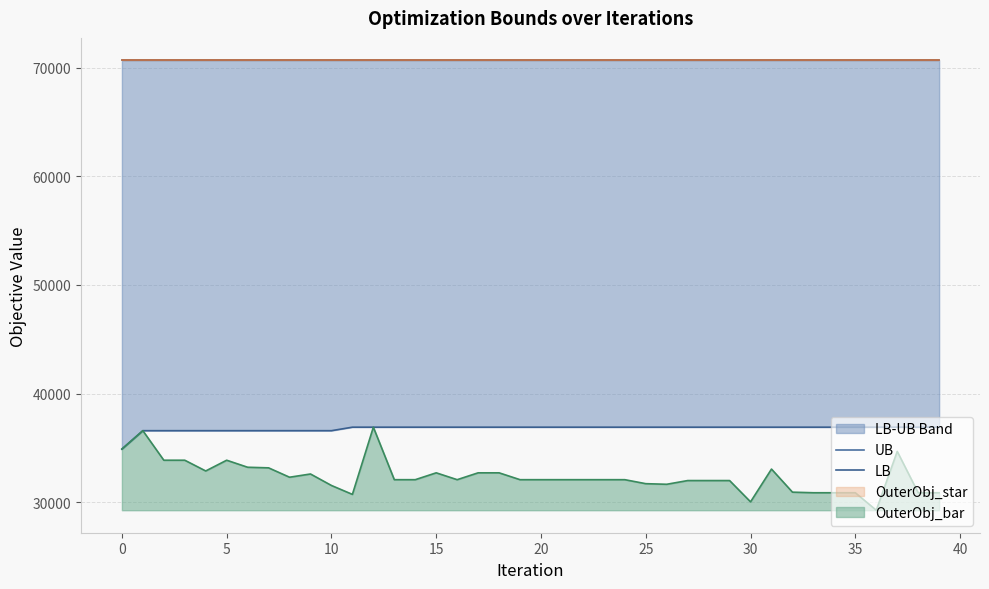

What is the highest value of the OuterObj_bar series?

36916.0